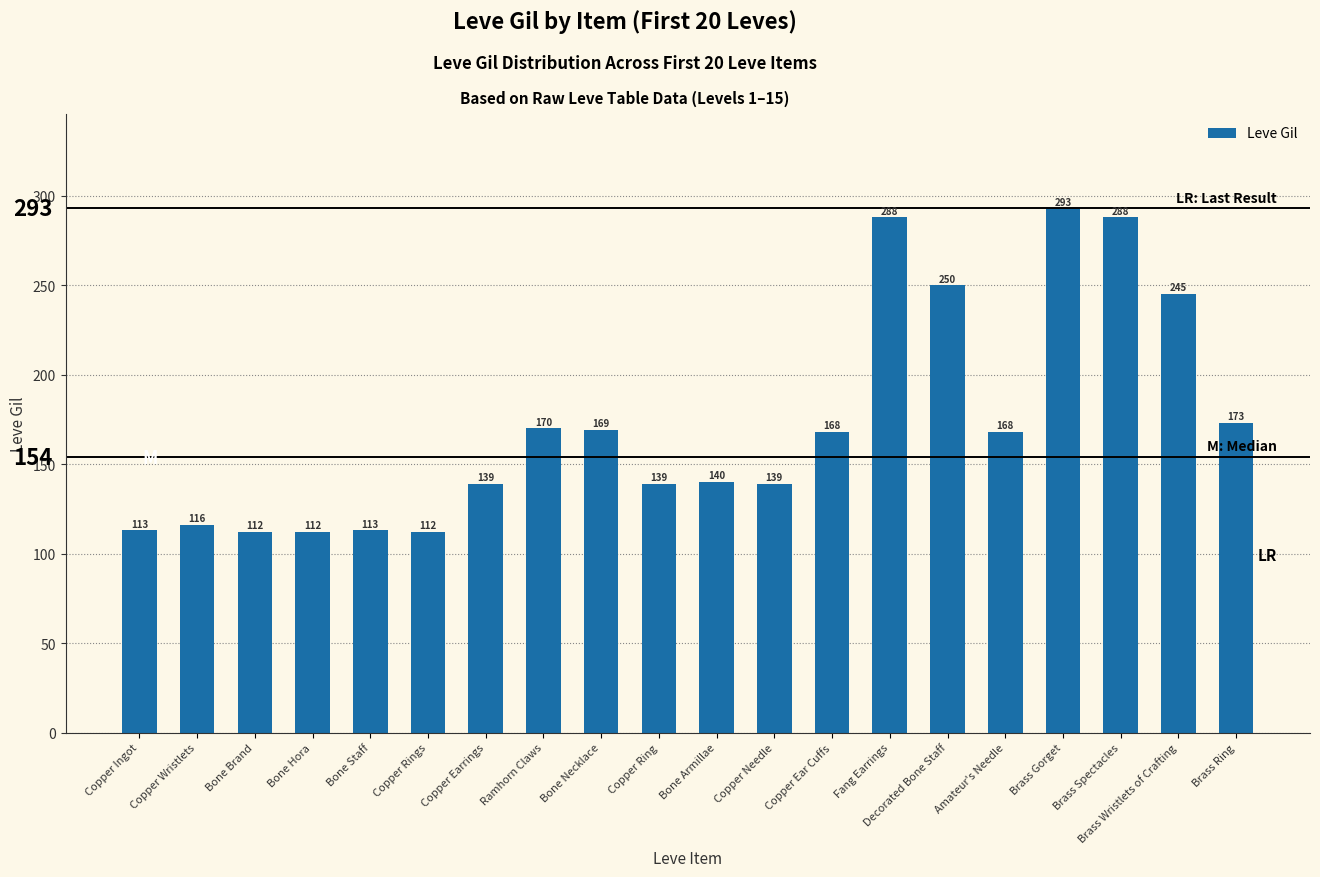

What is the label of the 1st bar from the left?

Copper Ingot